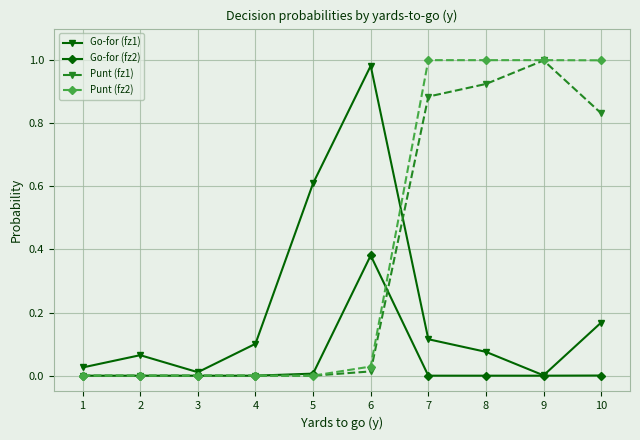

Is it true that Go-for (fz1) equals 0.0 at 9?

True